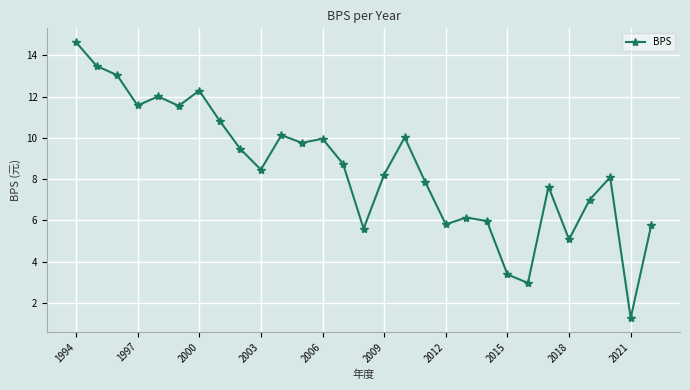

What is the smallest value displayed?

1.3